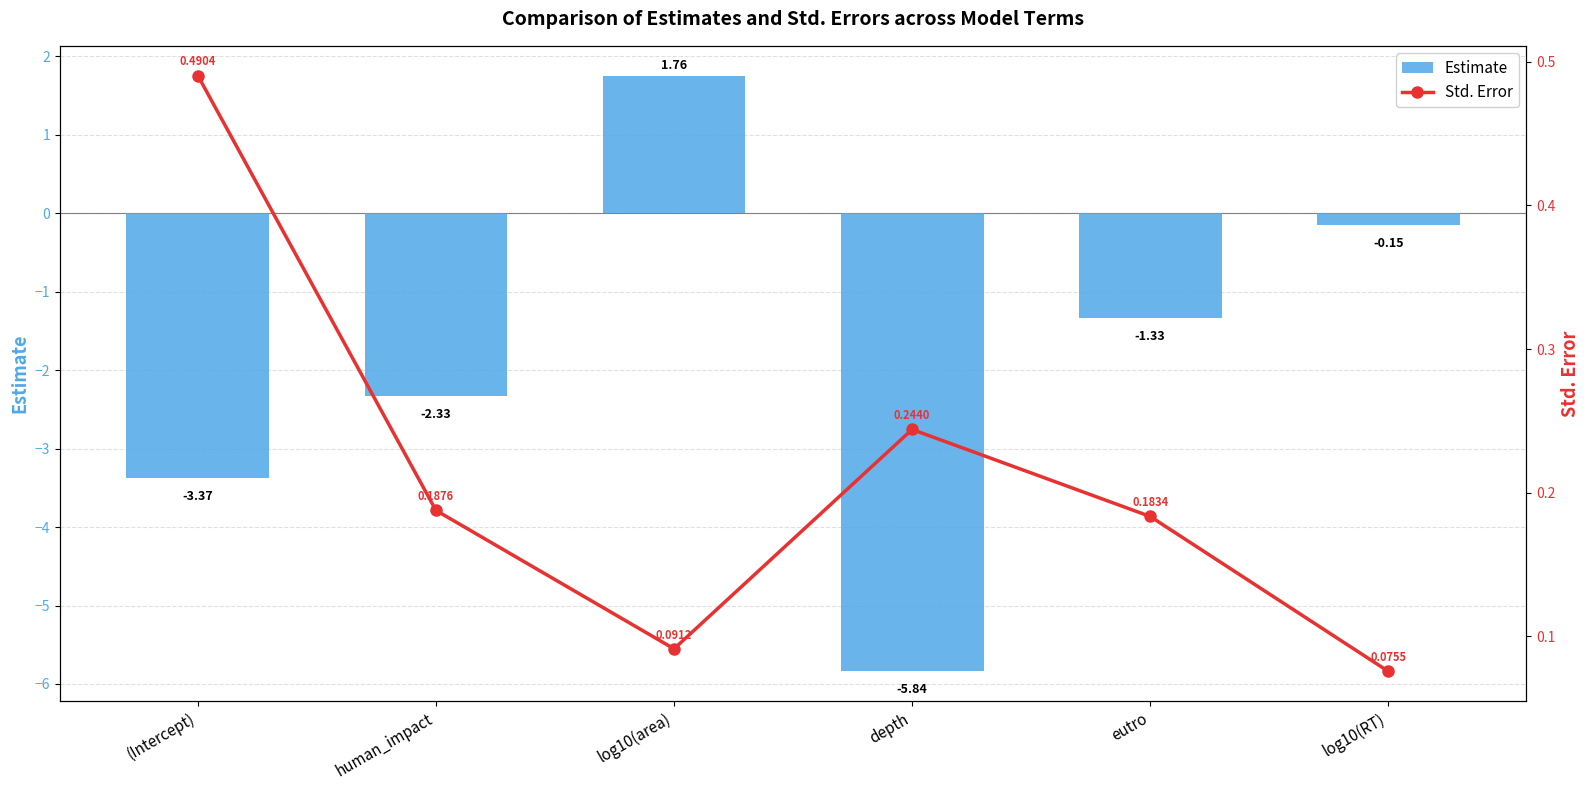

Which category has the lowest value in the Std. Error series?

log10(RT)